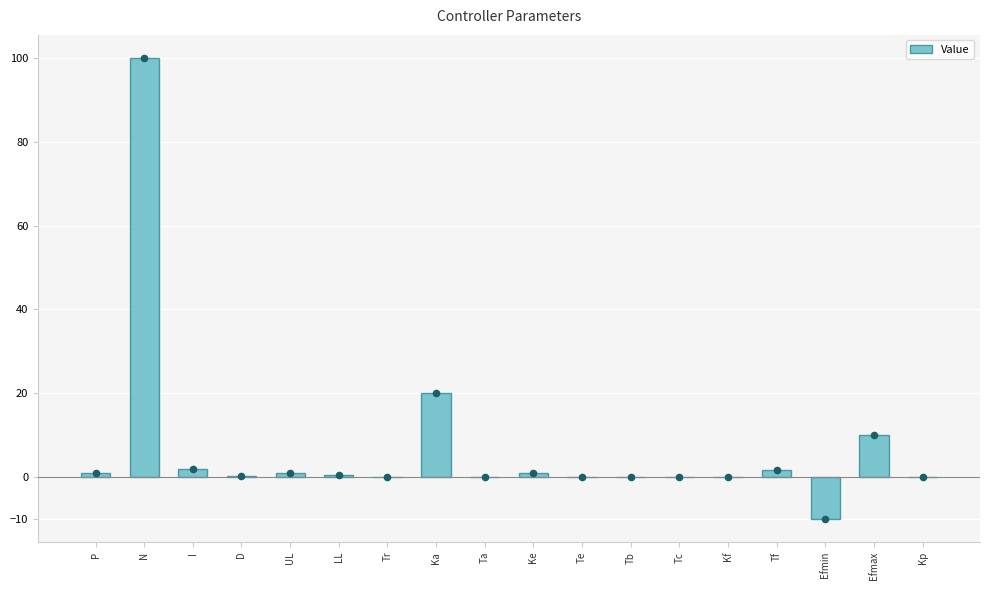

What is the change in value from Tb to Kf?

+0.1